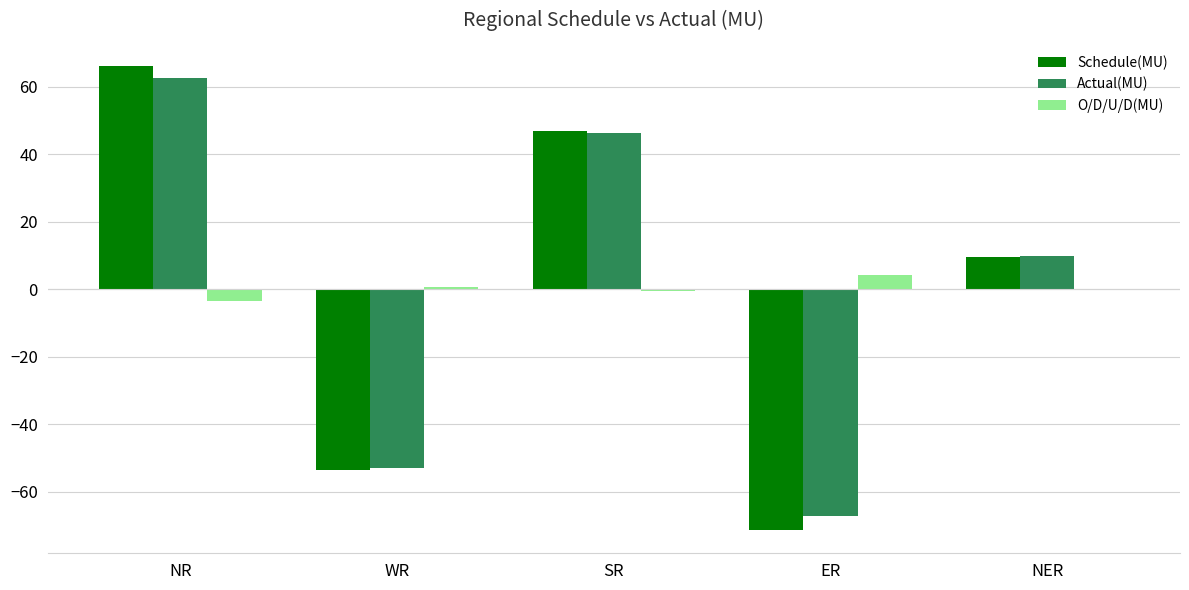

The value of Actual(MU) at WR is -91.1. True or false?

False